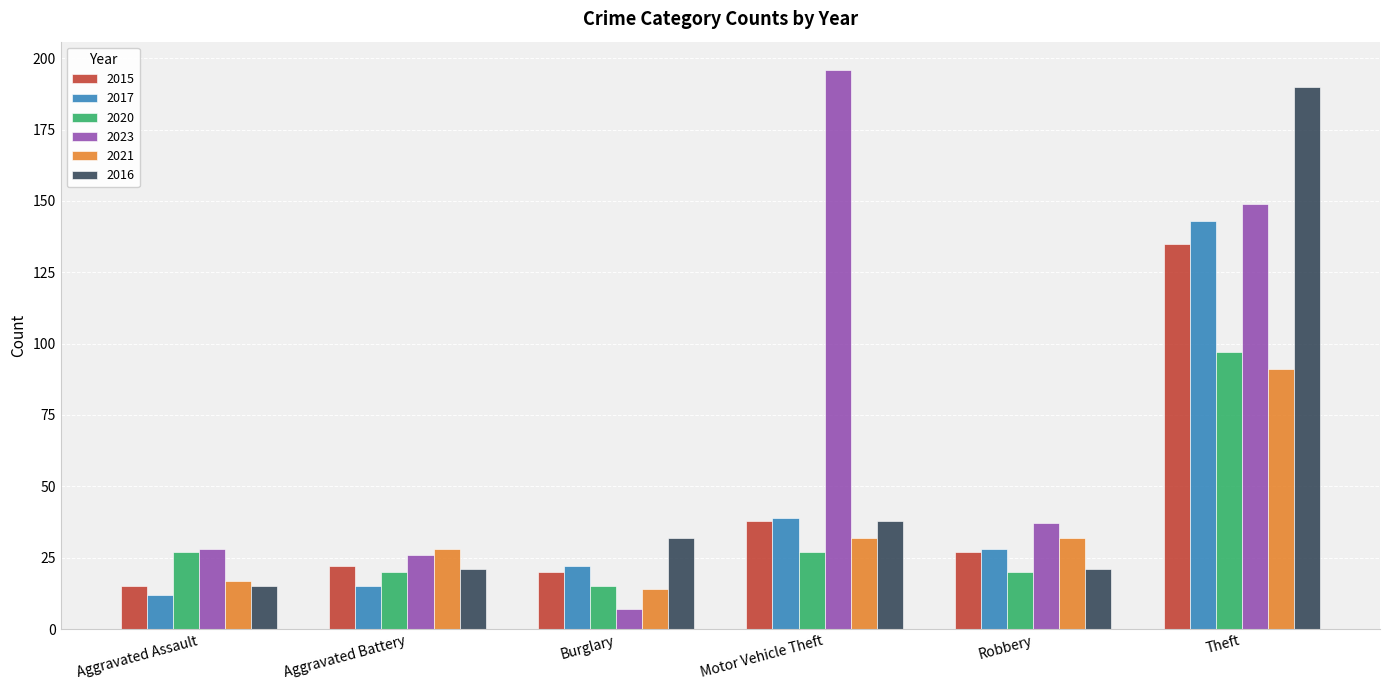

How many categories are shown in the chart?

6